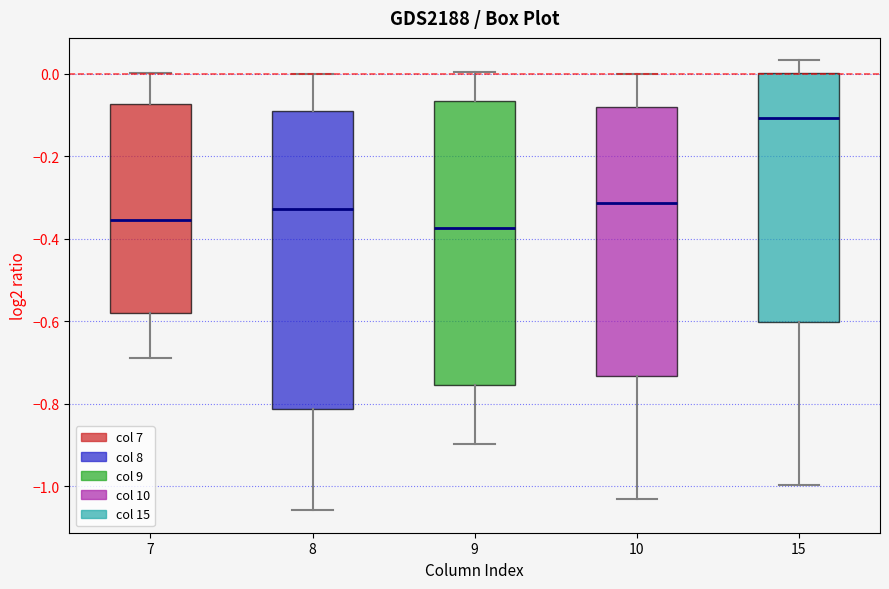

Reading left to right, transcribe this box plot: for each box, give where its median line is, the range the box spans, and where its two whiskers end, as read against the y-axis. The values are not printed on the chart, so give them approximately, as read against the axis.

7: median -0.36, box -0.58 to -0.08, whiskers -0.68 to 0.00
8: median -0.32, box -0.82 to -0.10, whiskers -1.06 to 0.00
9: median -0.38, box -0.76 to -0.06, whiskers -0.90 to 0.00
10: median -0.32, box -0.74 to -0.08, whiskers -1.04 to 0.00
15: median -0.10, box -0.60 to 0.00, whiskers -1.00 to 0.04